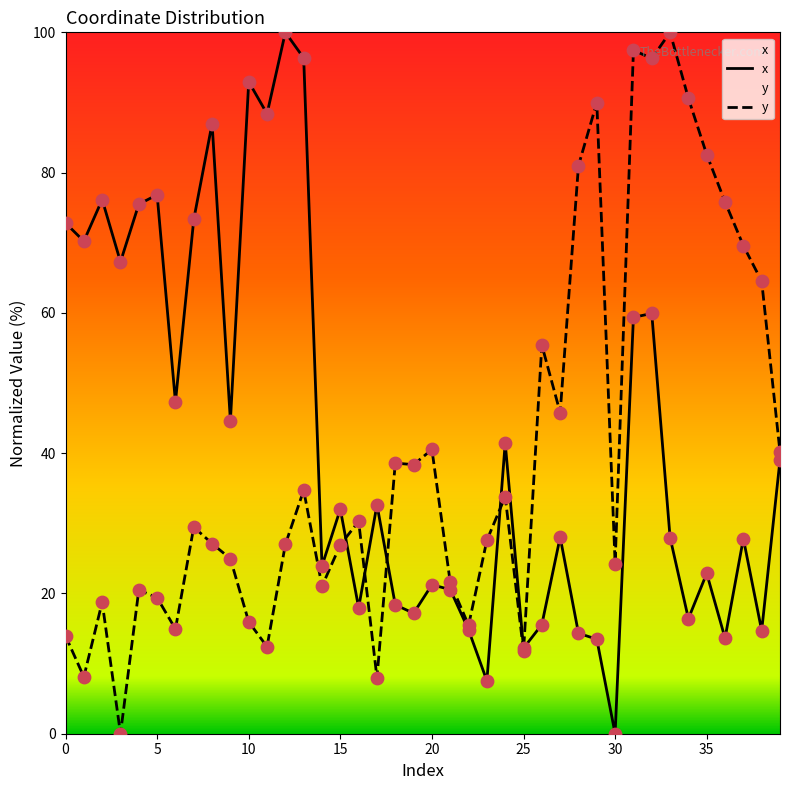

What are all the series names shown in the legend?

x, y